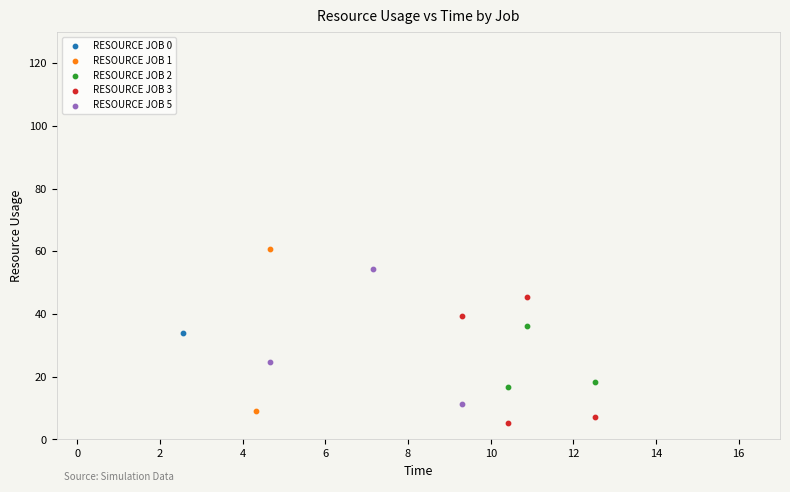

Which series contains the lowest Y value?

RESOURCE JOB 3